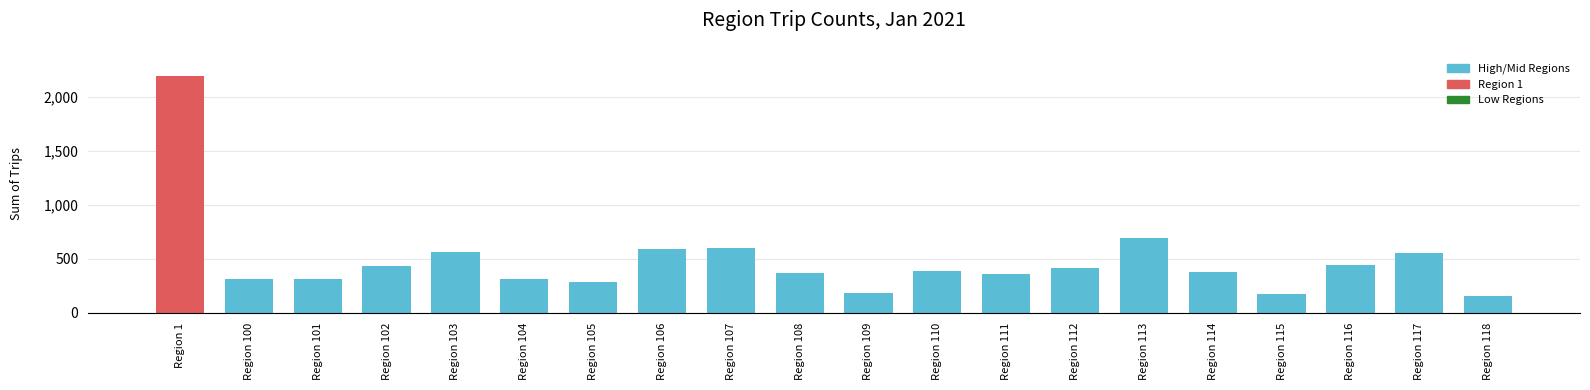

The chart shows a value of 381 at Region 114. True or false?

True